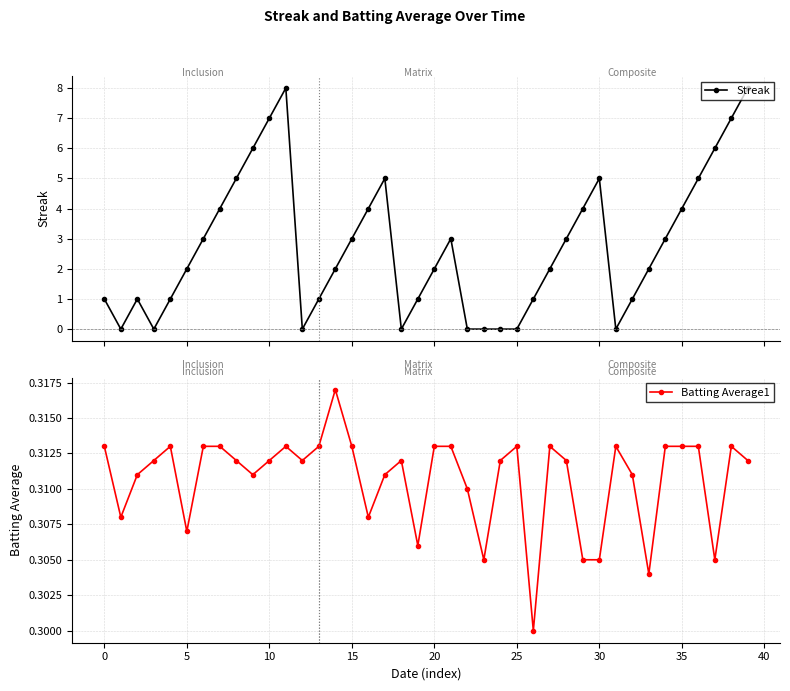

How many Batting Average1 values are between 0 and 1?

40